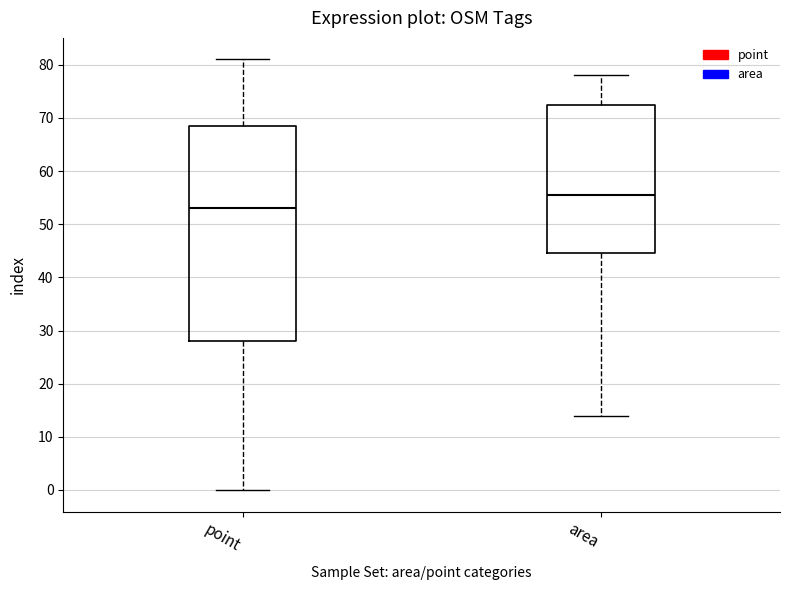

Where does the median line of the box for area sit on the y-axis? The values are not printed on the chart, so give them approximately, as read against the axis.

56